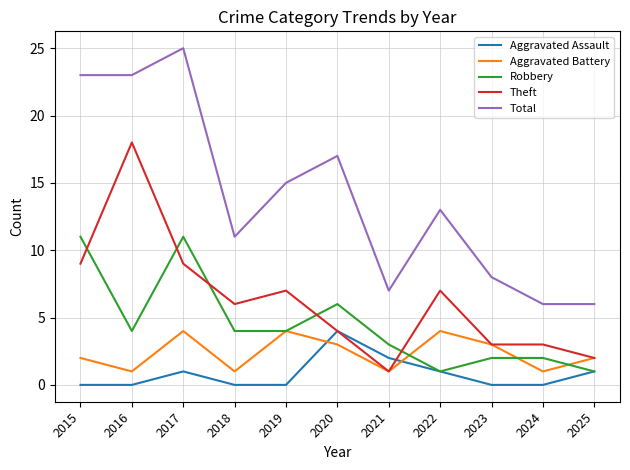

Which category has the highest value in the Total series?

2017